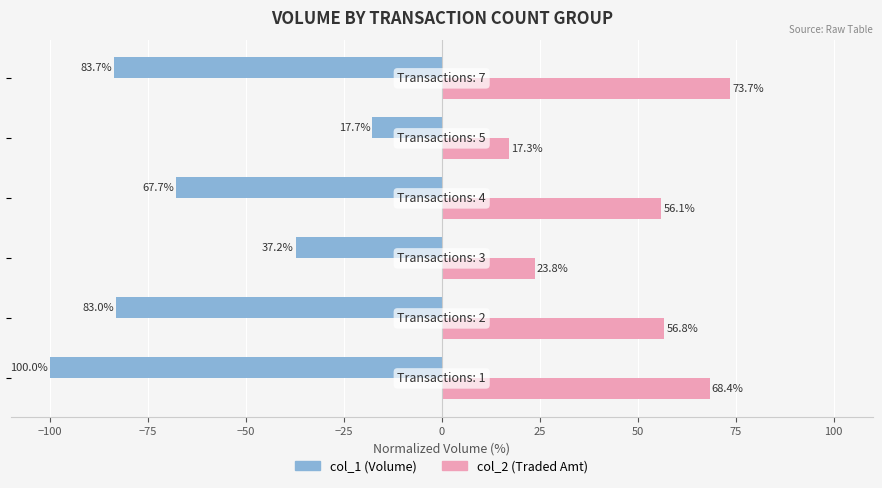

How many data points does each series have?

6